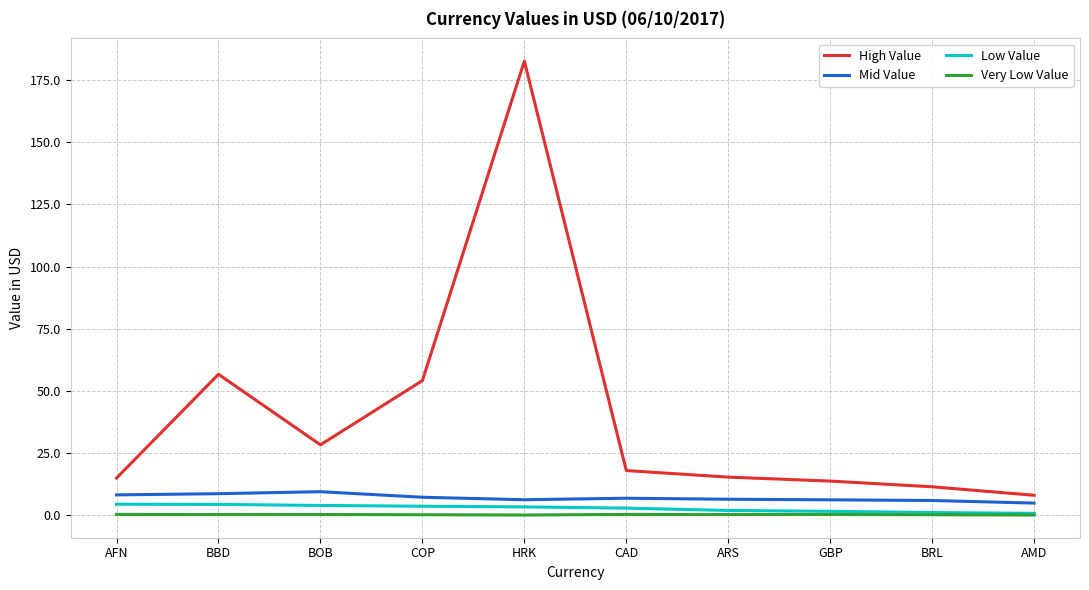

What is the average value of the Low Value series?

2.8